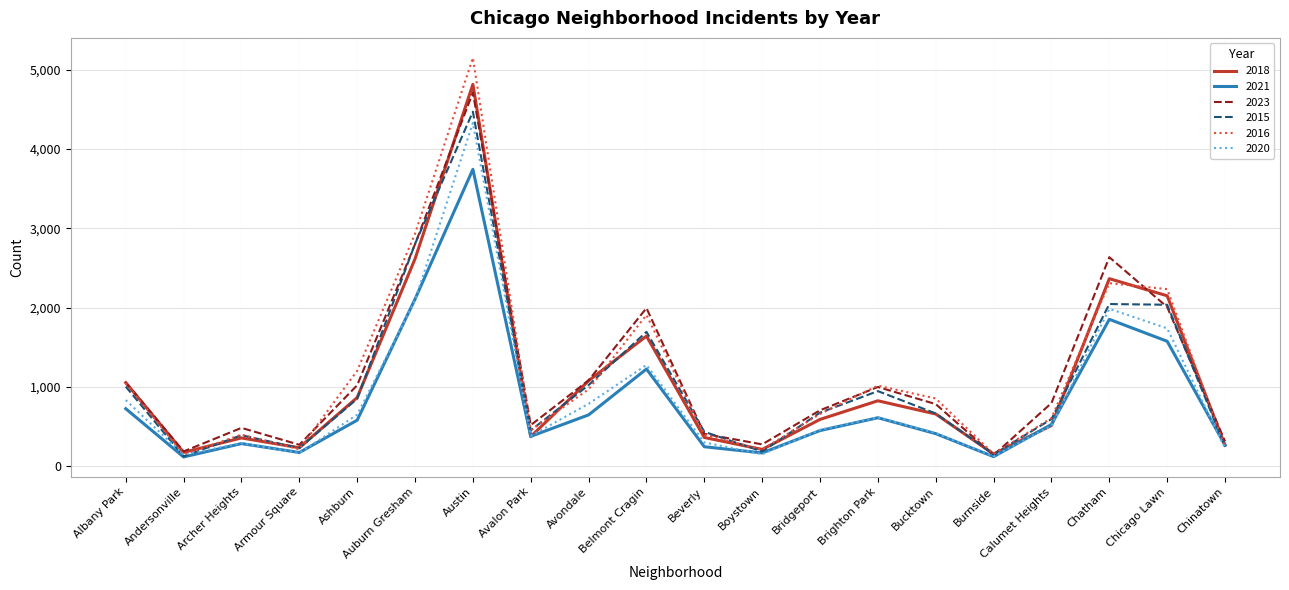

At which category is the sum across all series the highest?

Austin